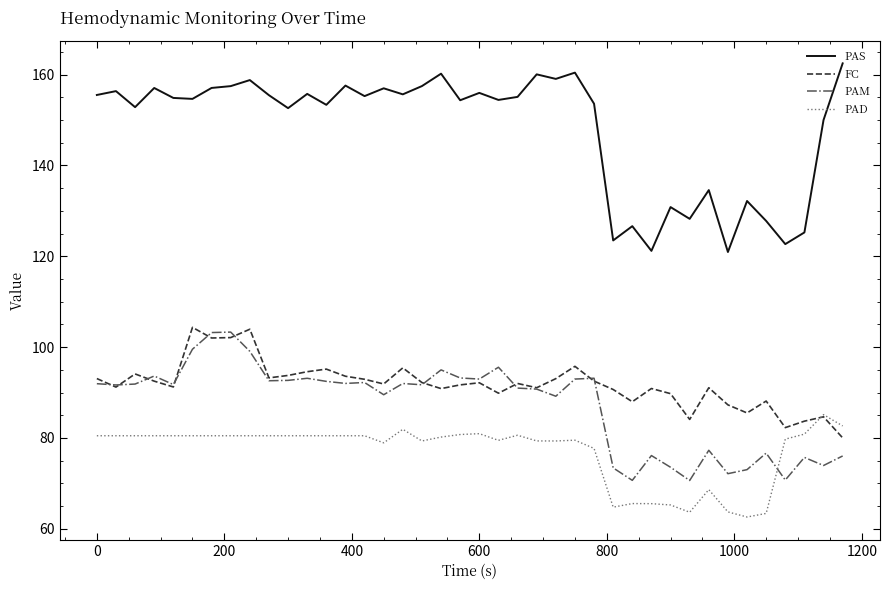

Does the chart display data point markers on the line(s)?

No